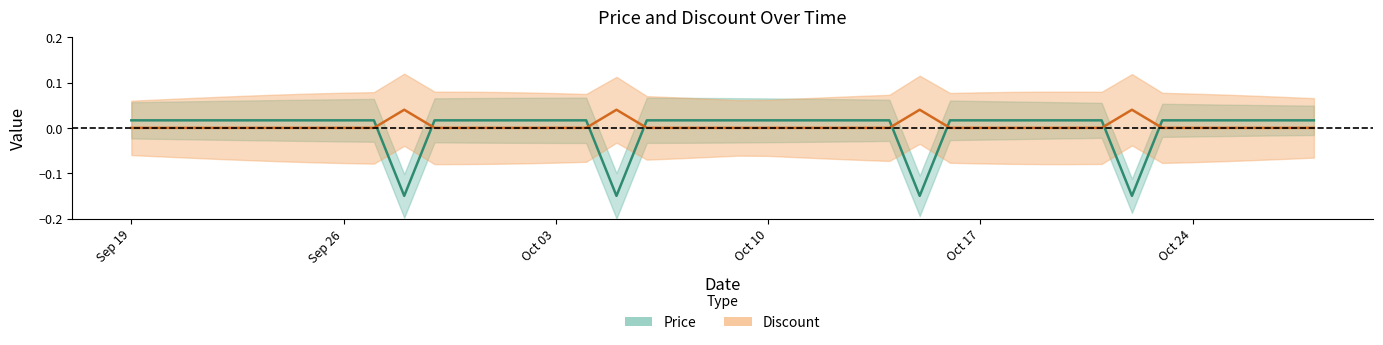

True or false: Discount has more than 0 points higher than both neighbors.

True